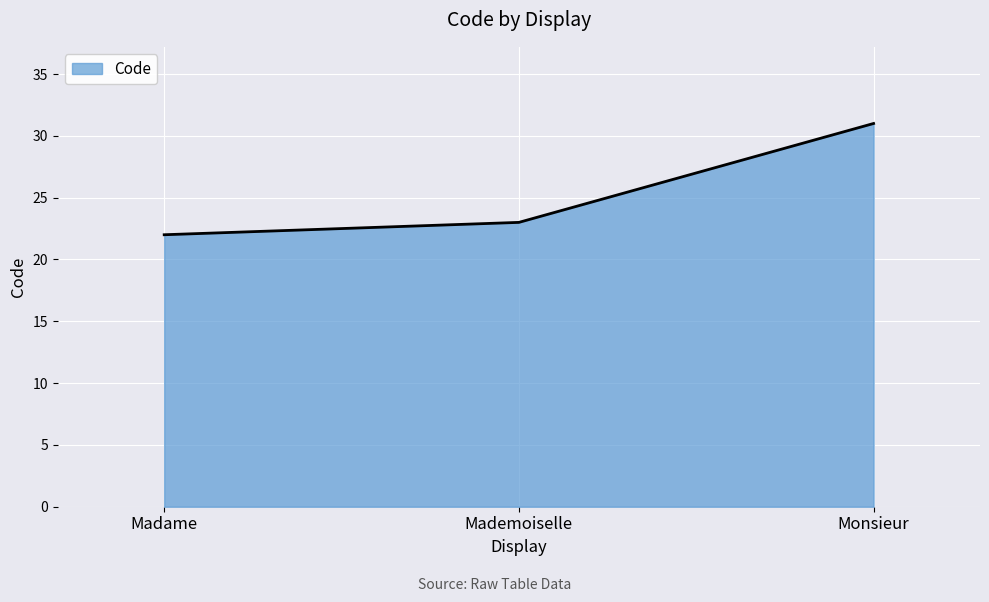

How many values are between 22 and 31?

3